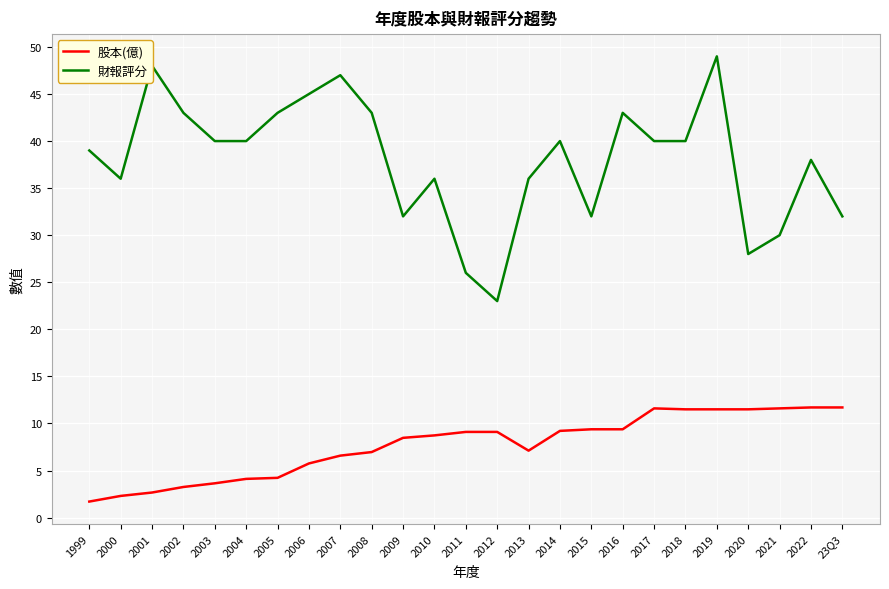

What is the maximum value shown in the chart?

49.0